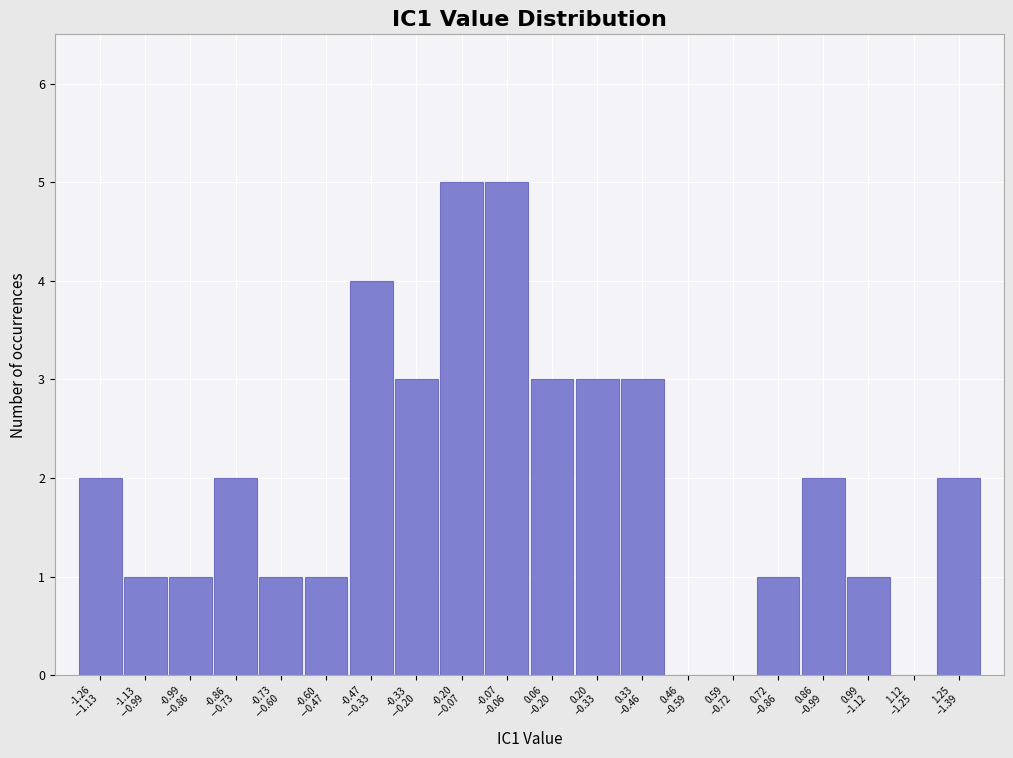

What is the greatest value displayed?

5